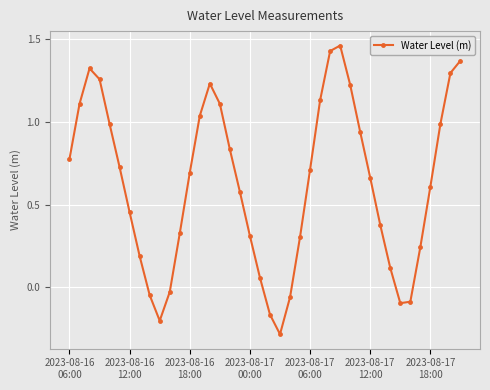

What is the difference between the maximum and minimum values?

1.7